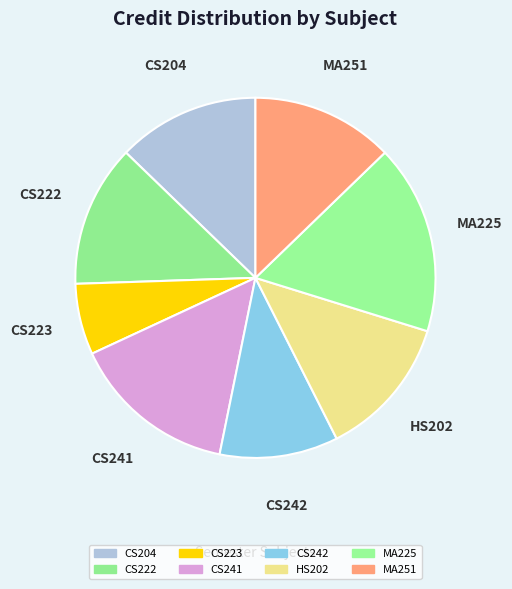

Does any single category account for the majority?

No